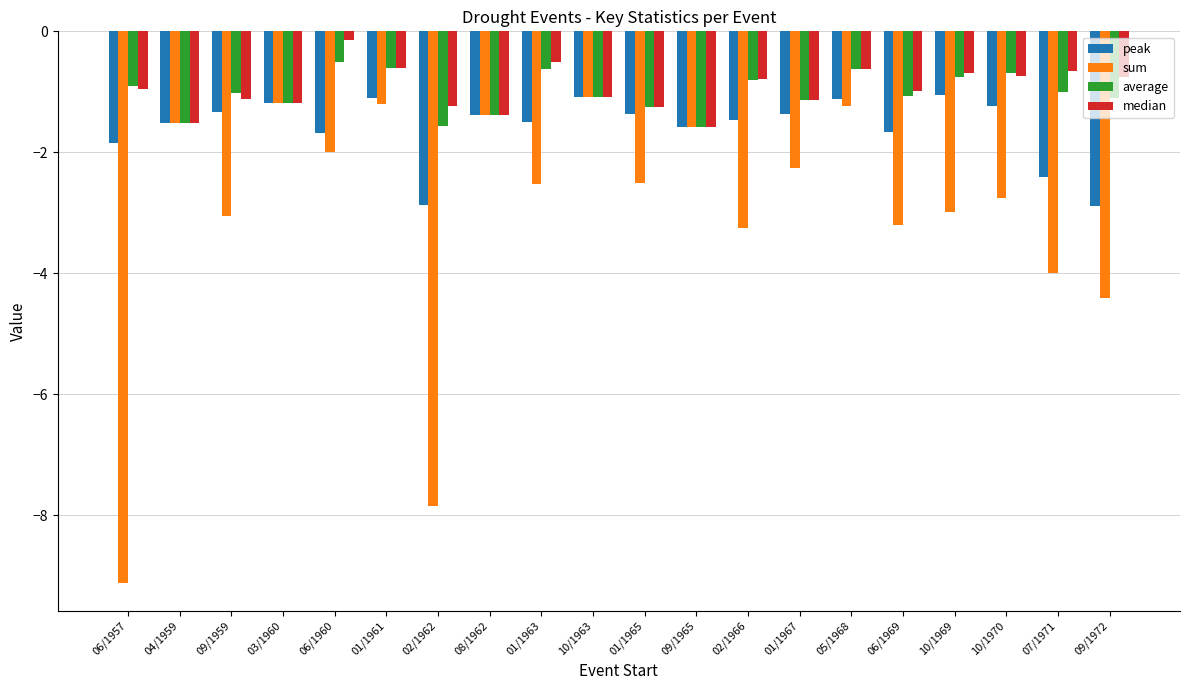

At which label is median closest to 0?

06/1960